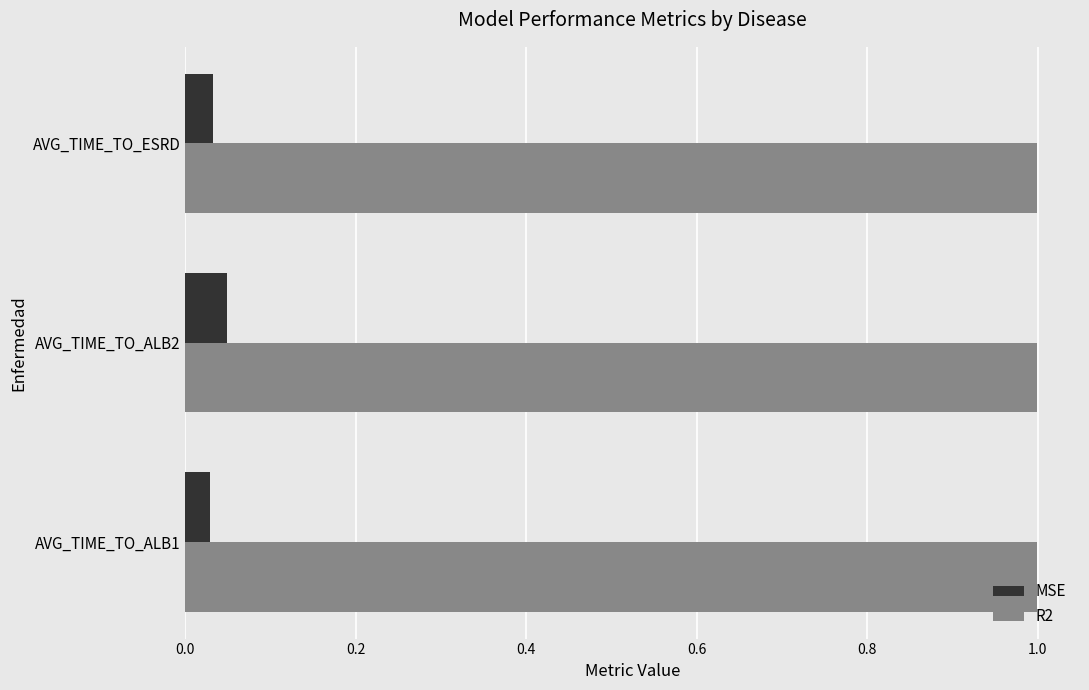

The R2 series shows 1.0 at AVG_TIME_TO_ESRD. True or false?

True